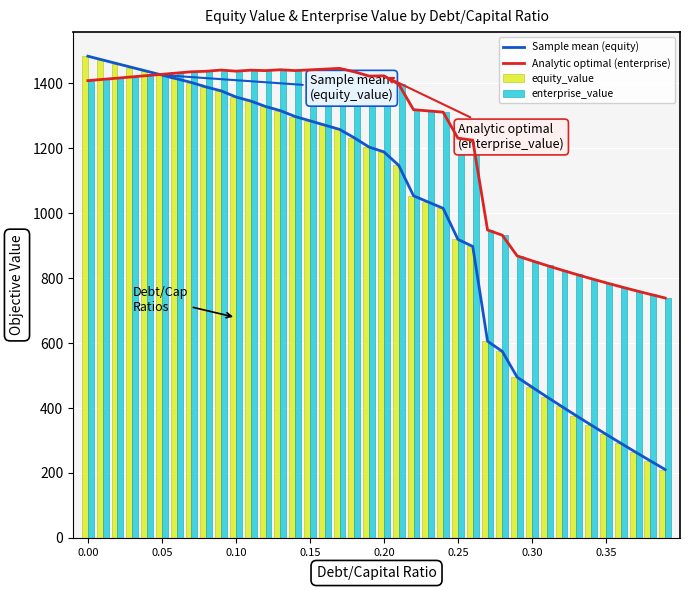

Count the number of categories in the chart.

40